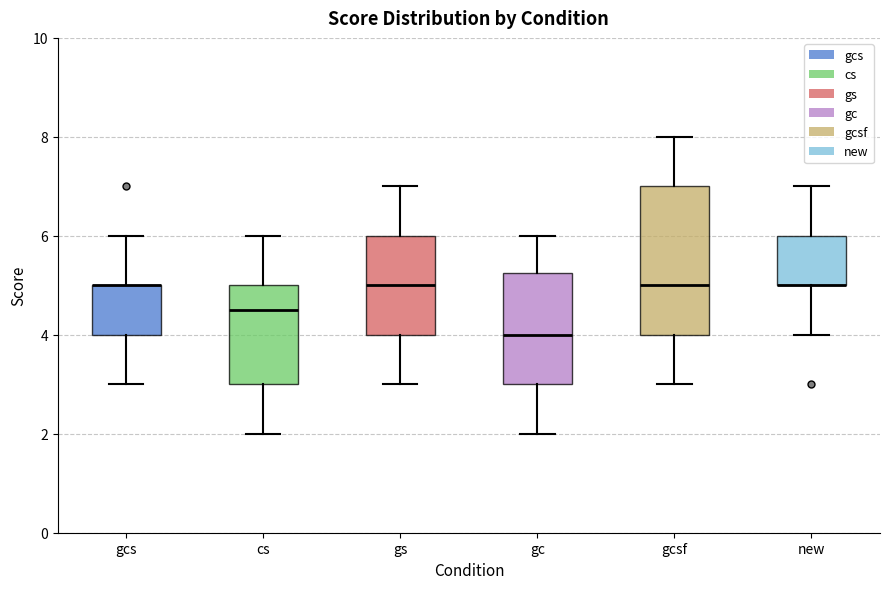

Where is the upper edge of the box for gc on the y-axis? The values are not printed on the chart, so give them approximately, as read against the axis.

5.2